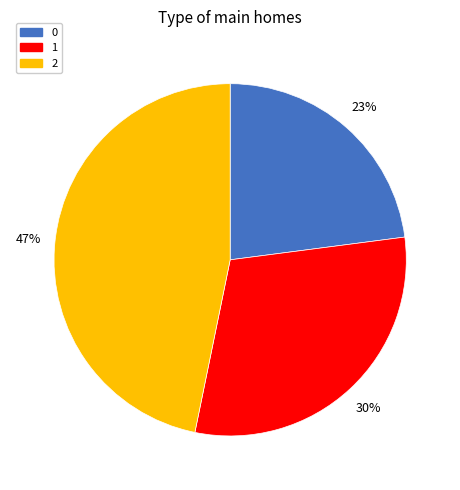

Combined, do 1 and 2 account for over 50%?

Yes